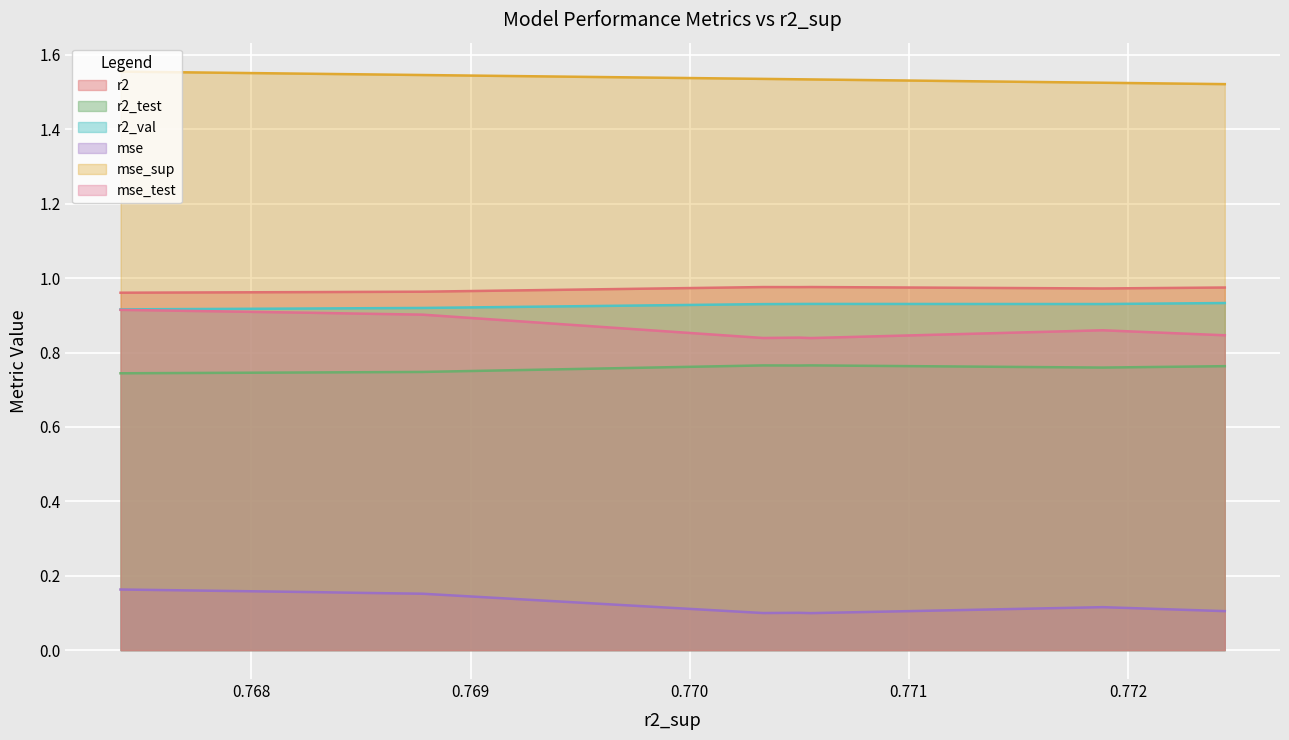

Read the mse_sup value at model_5_5_9.

1.5